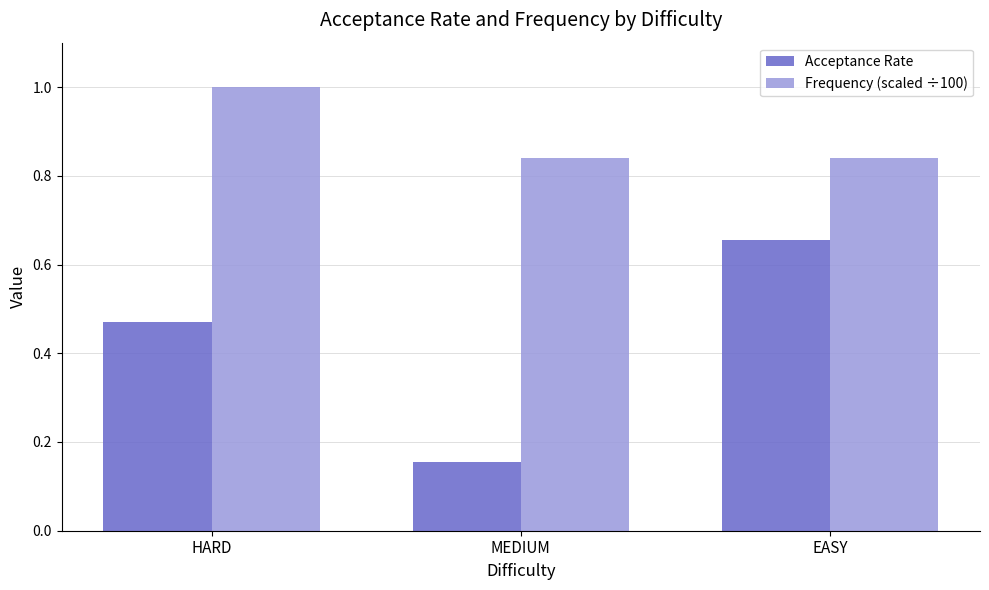

What is the total value across all series at MEDIUM?

1.0